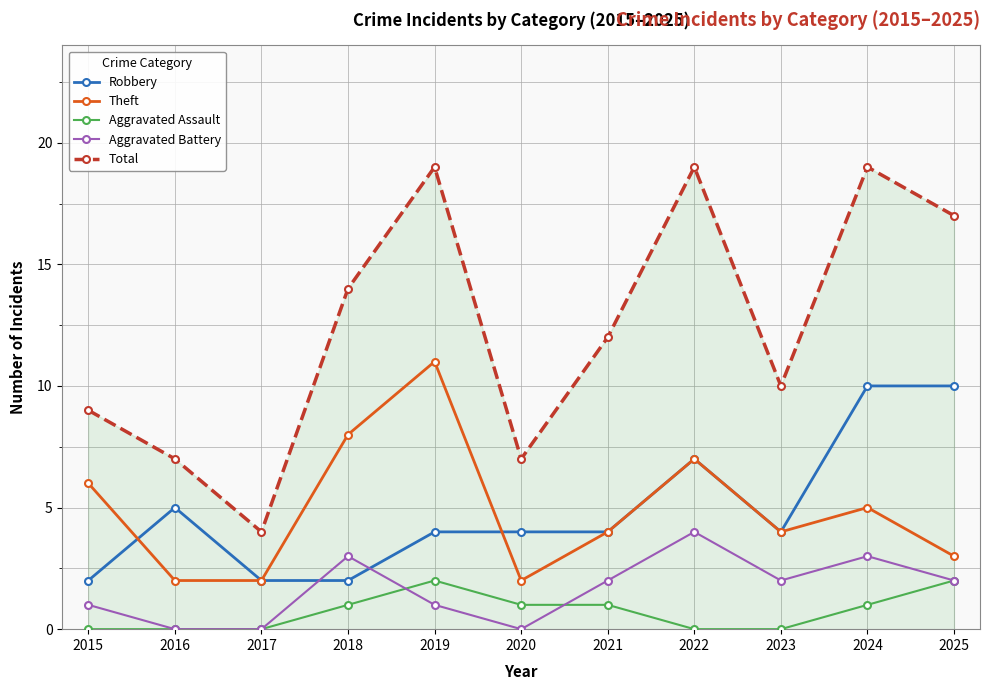

Where does the Aggravated Battery series first go above 2?

2018